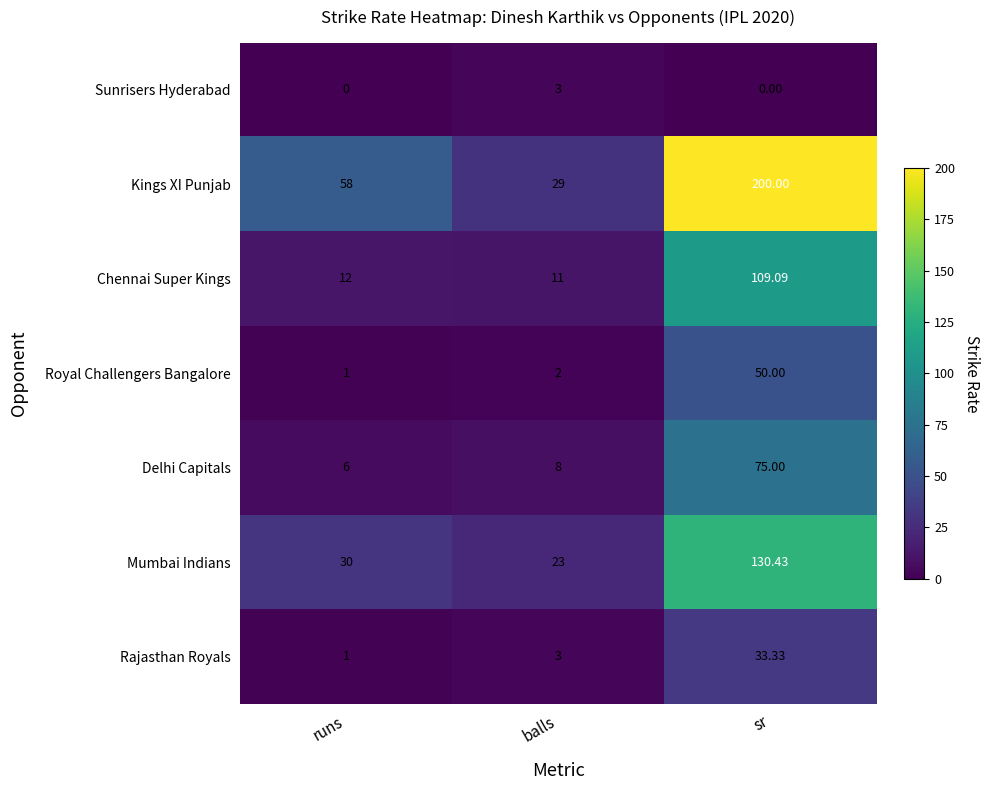

Which category has the lowest value in the Chennai Super Kings series?

balls